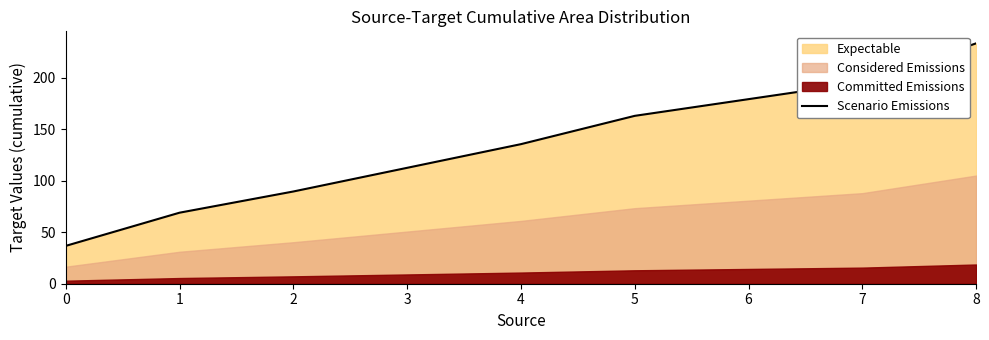

List the labels in order of Scenario Emissions value, smallest first.

0, 1, 2, 4, 5, 7, 8